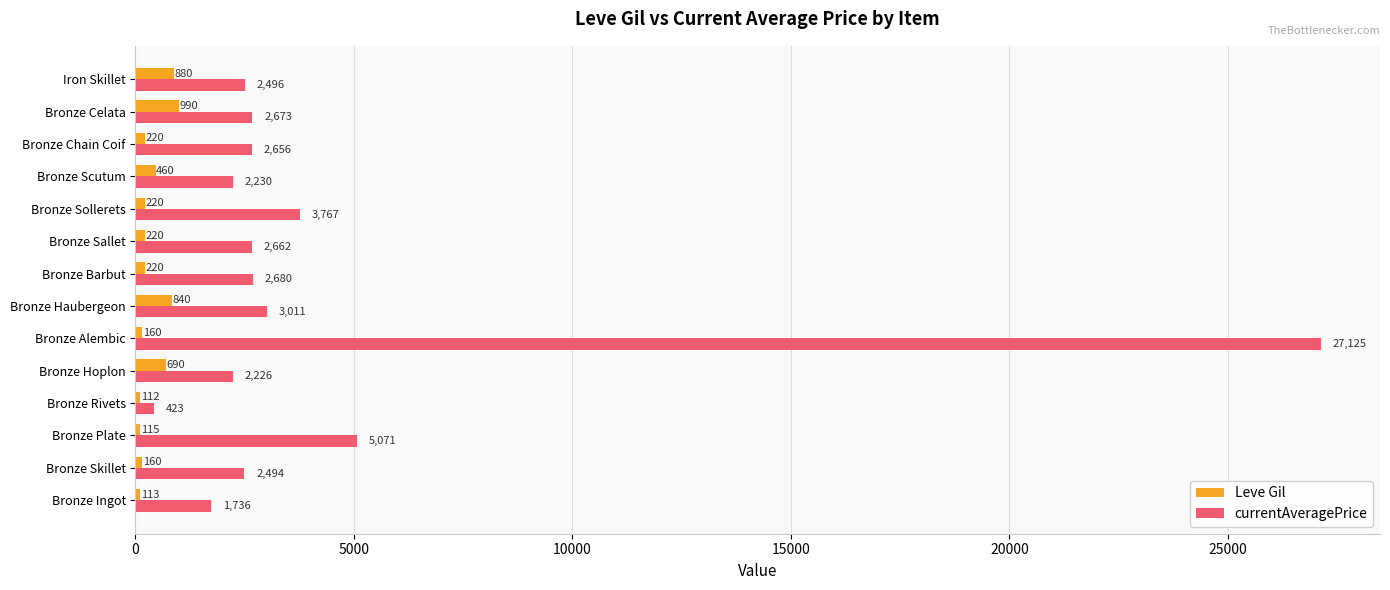

What is the average value of the currentAveragePrice series?

4375.0